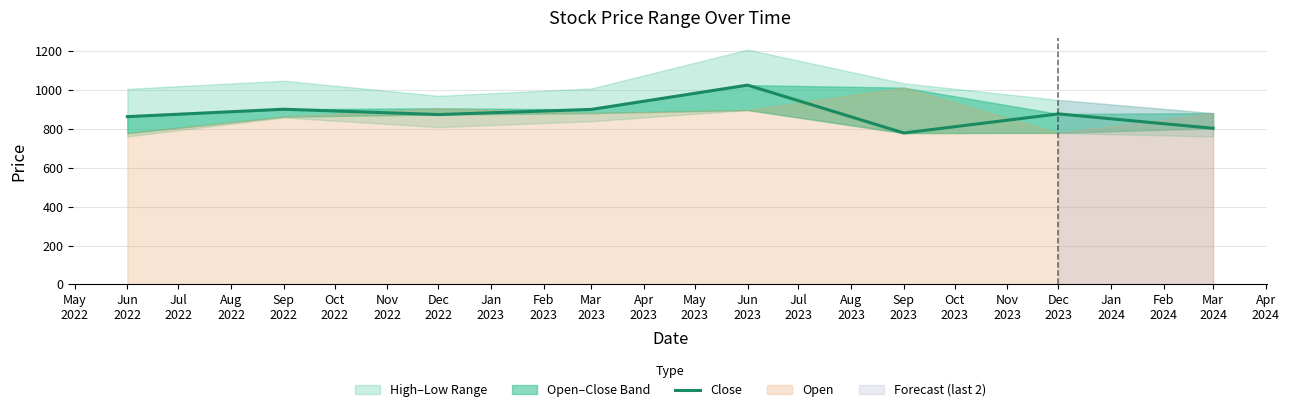

What value does the data have at Dec 2023?

878.0